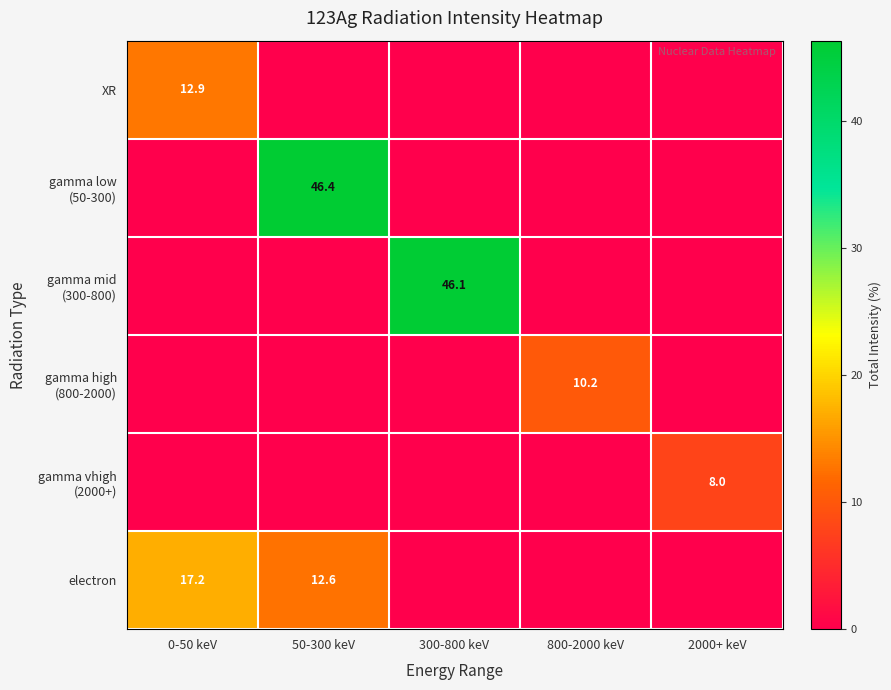

The electron series shows 23.5 at 0-50 keV. True or false?

False